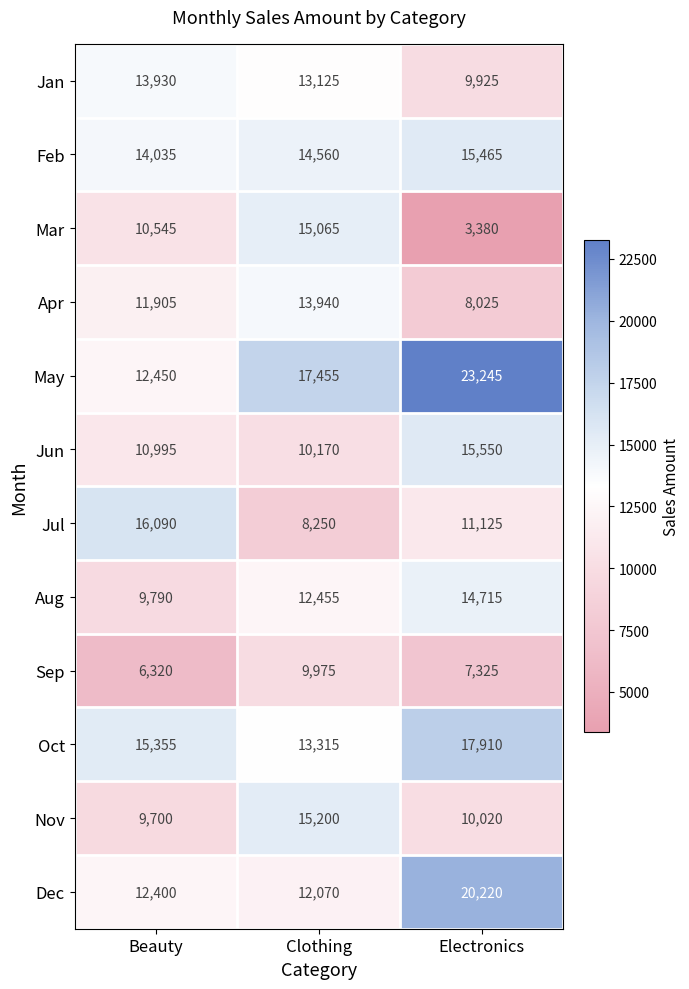

The value of Sep at Clothing is 9975. True or false?

True